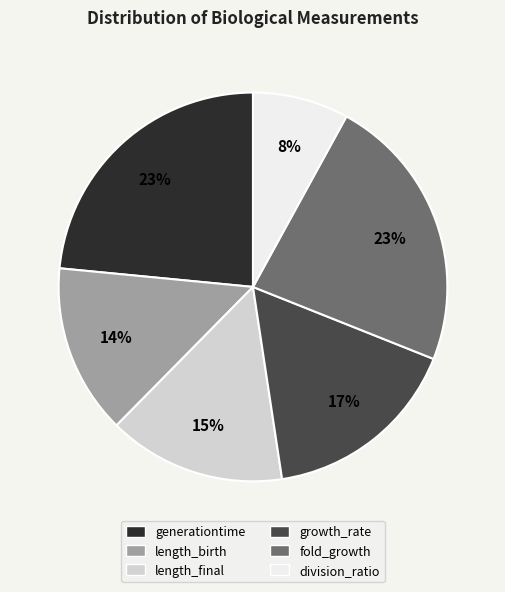

How many slices are in this pie chart?

6